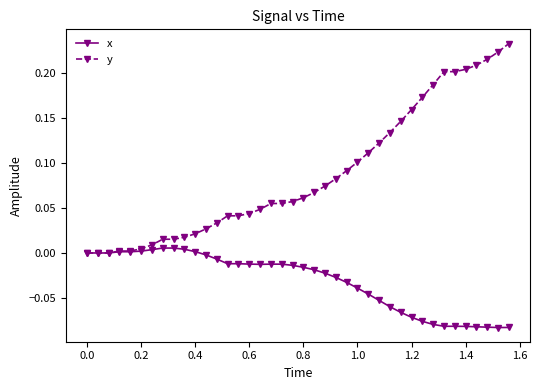

List the series in order of their peak value, lowest first.

x, y